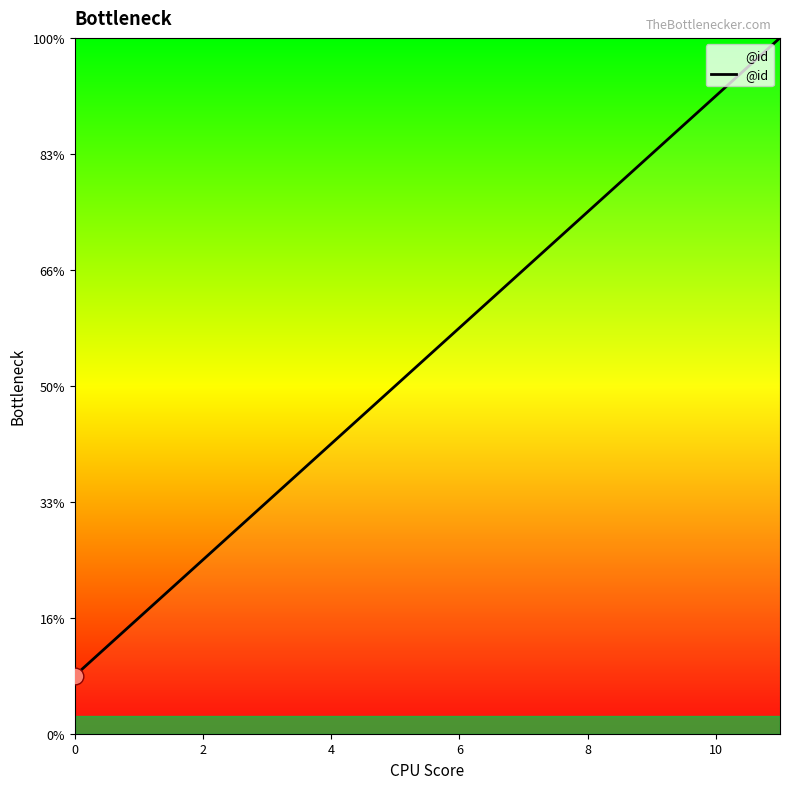

What is the label of the 11th point from the left?

10